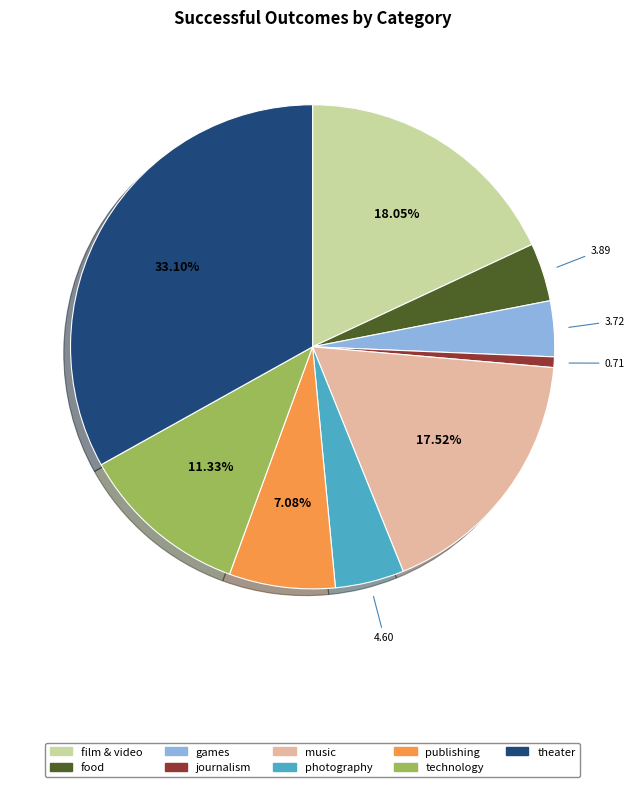

To the nearest percent, what portion does film & video represent?

18%